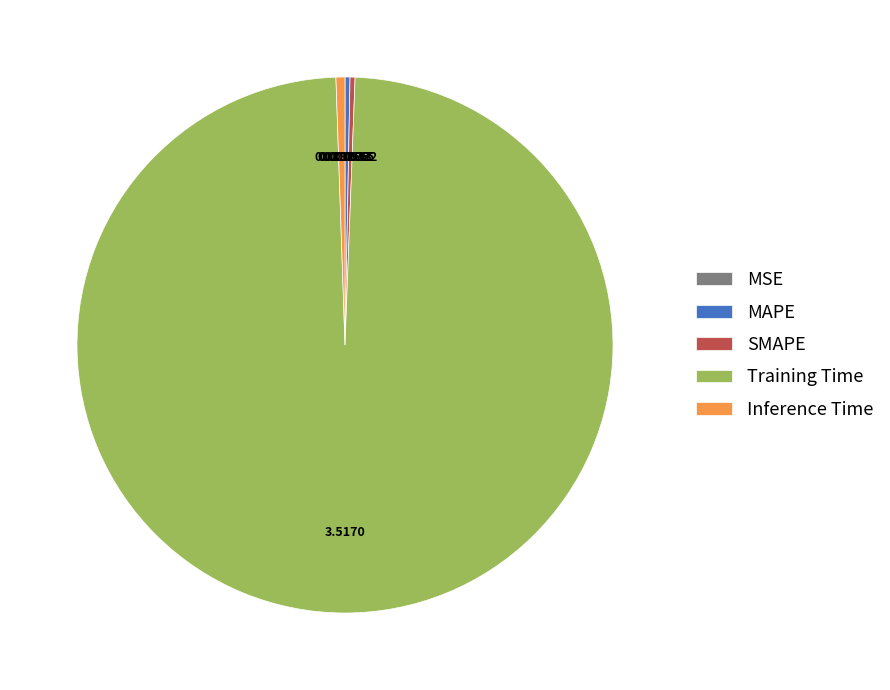

Is there a majority slice in this chart?

Yes